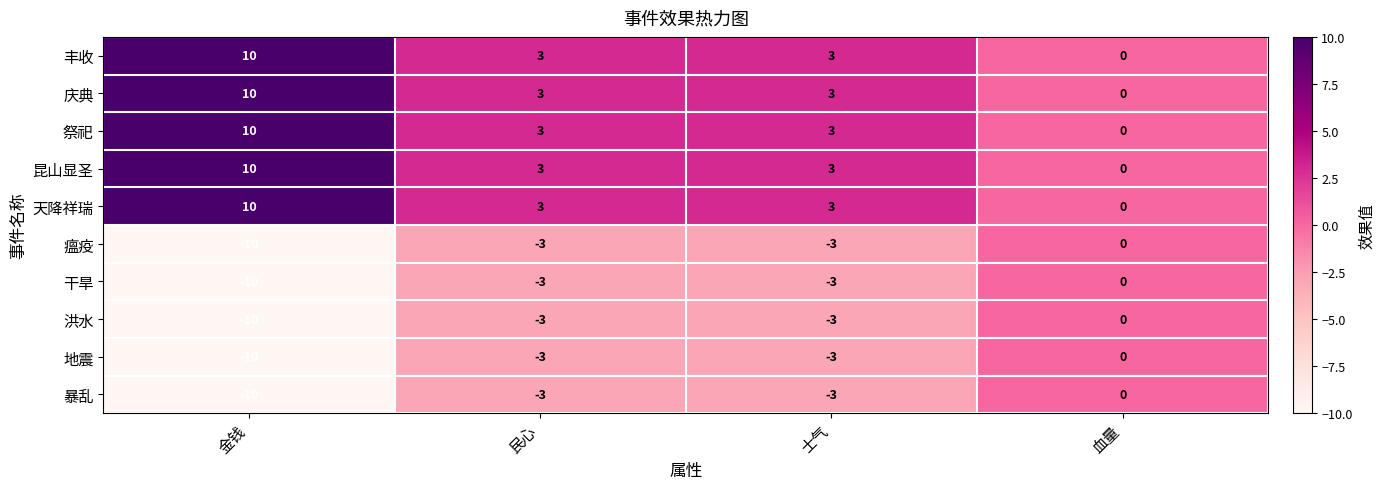

At which label does 干旱 first exceed -3?

血量